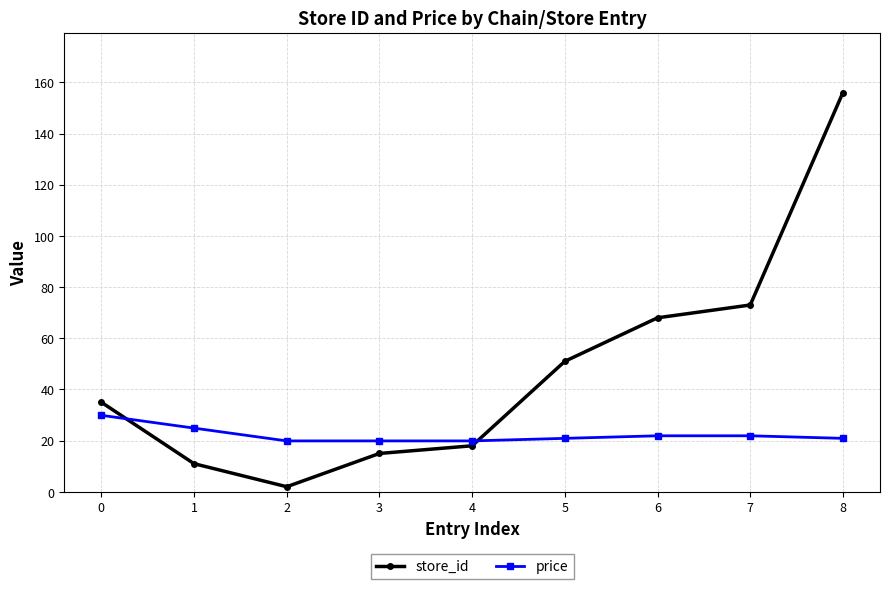

Where is store_id nearest to the value 79?

7